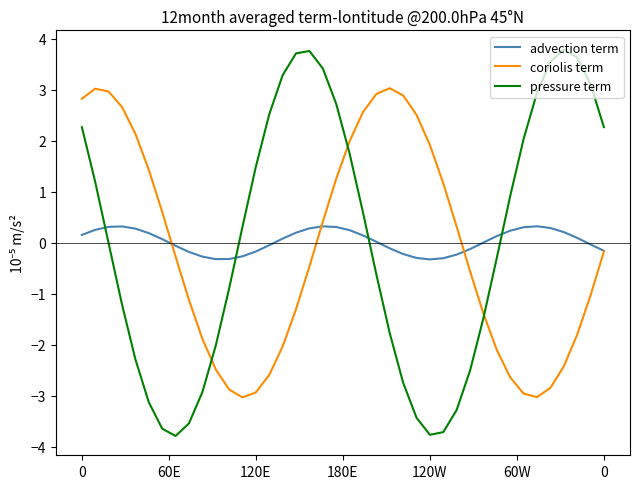

What is the greatest value displayed?

3.8